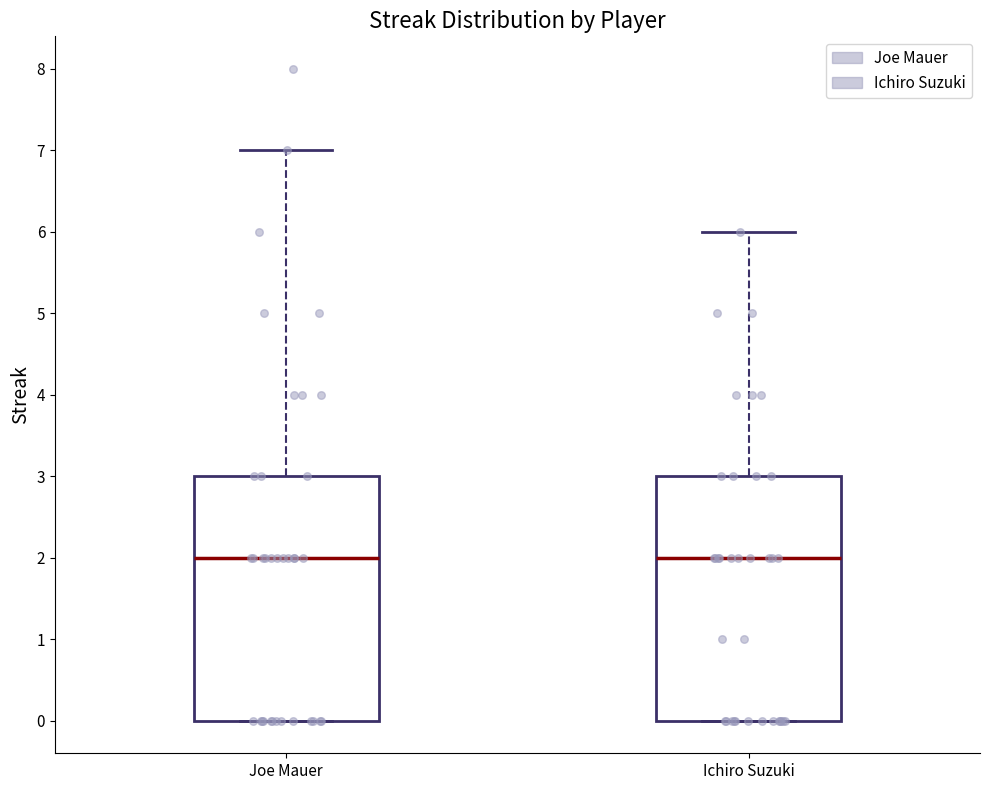

Reading left to right, read every box against the y-axis: the position of its median line, the range the box covers, and the ends of its whiskers. The values are not printed on the chart, so give them approximately, as read against the axis.

Joe Mauer: median 2, box 0 to 3, whiskers 0 to 7
Ichiro Suzuki: median 2, box 0 to 3, whiskers 0 to 6